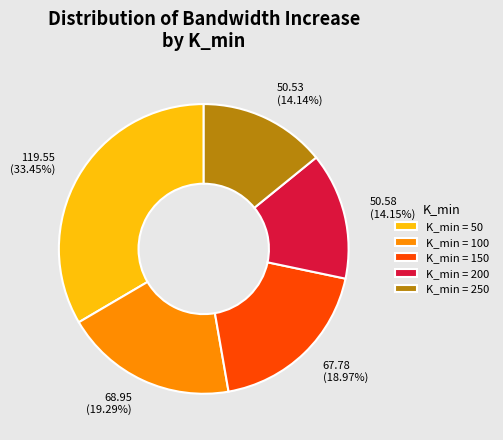

To the nearest percent, what is the difference between the largest and smallest slice percentages?

19%